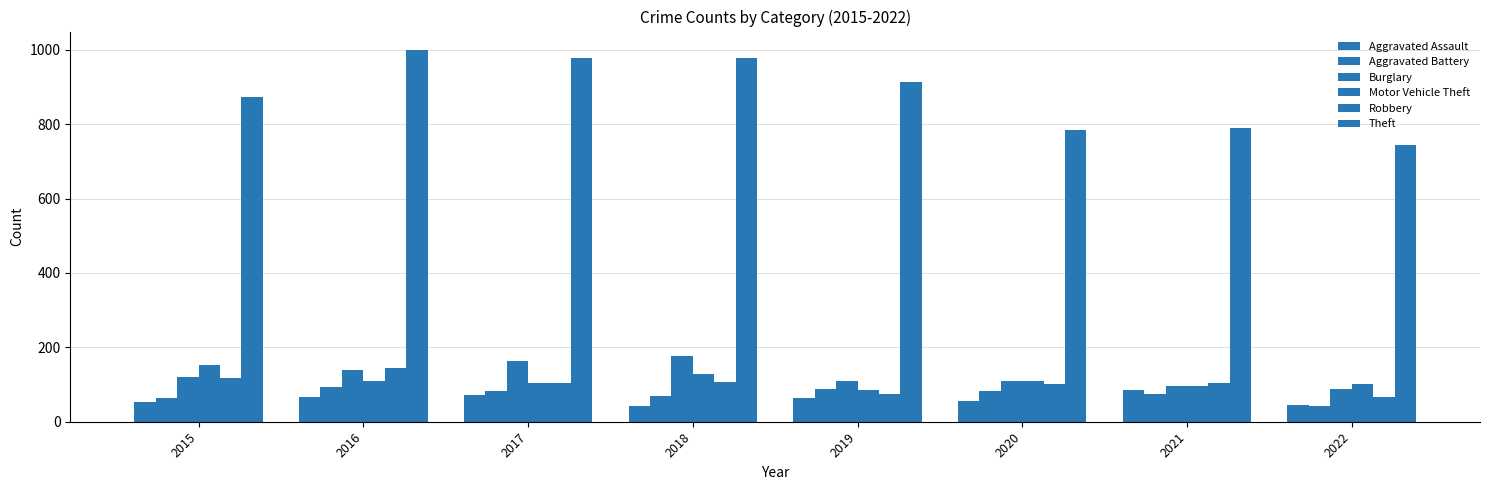

Which series has the largest total across all categories?

Theft